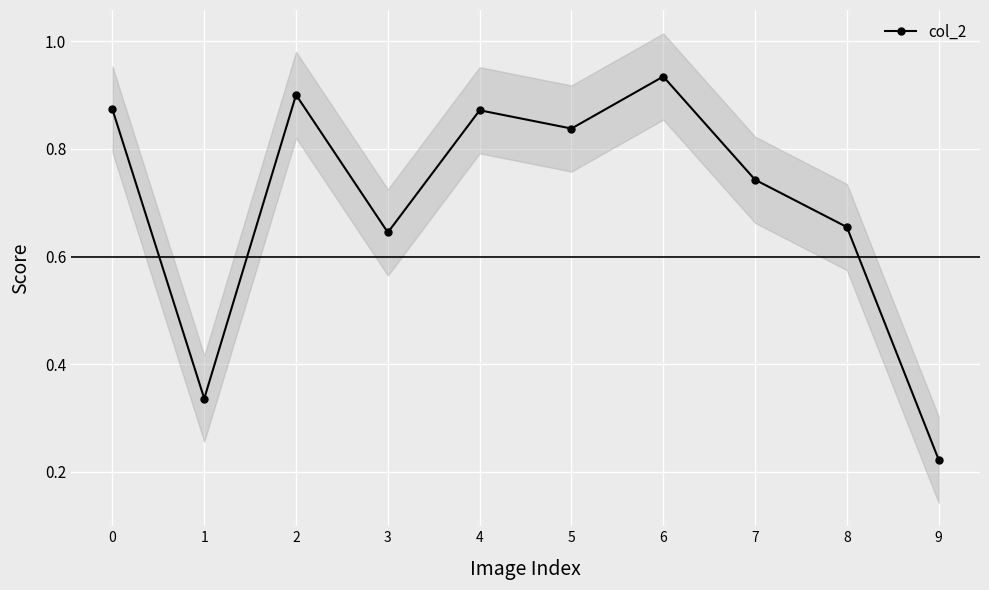

Reading left to right, extract all data points from this chart.

0=0.9	1=0.3	2=0.9	3=0.6	4=0.9	5=0.8	6=0.9	7=0.7	8=0.7	9=0.2